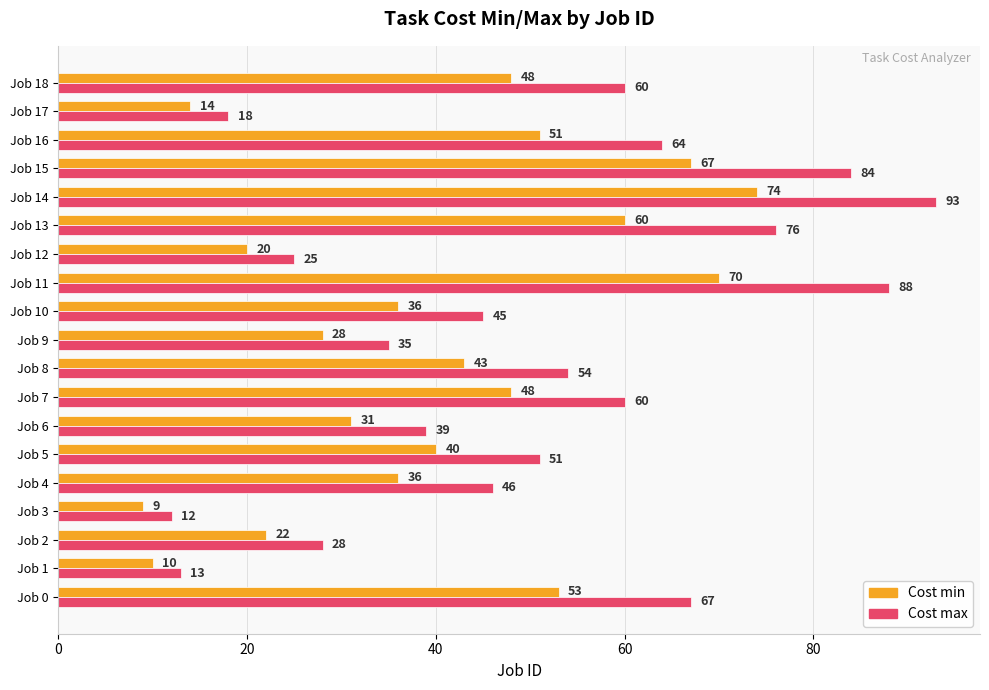

At which label does Cost max reach its peak?

Job 14